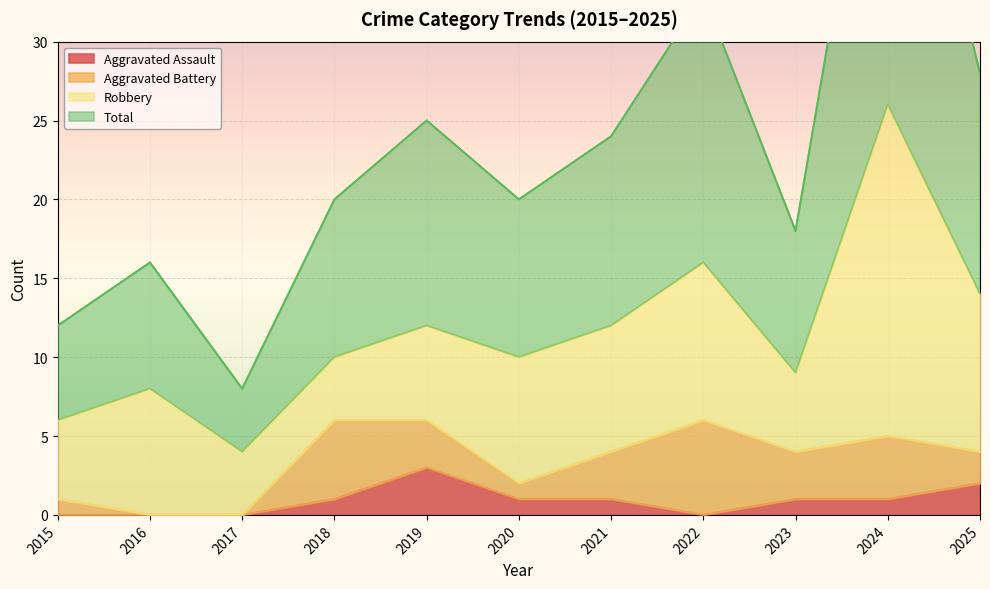

Where is the first local maximum for Aggravated Assault?

2019